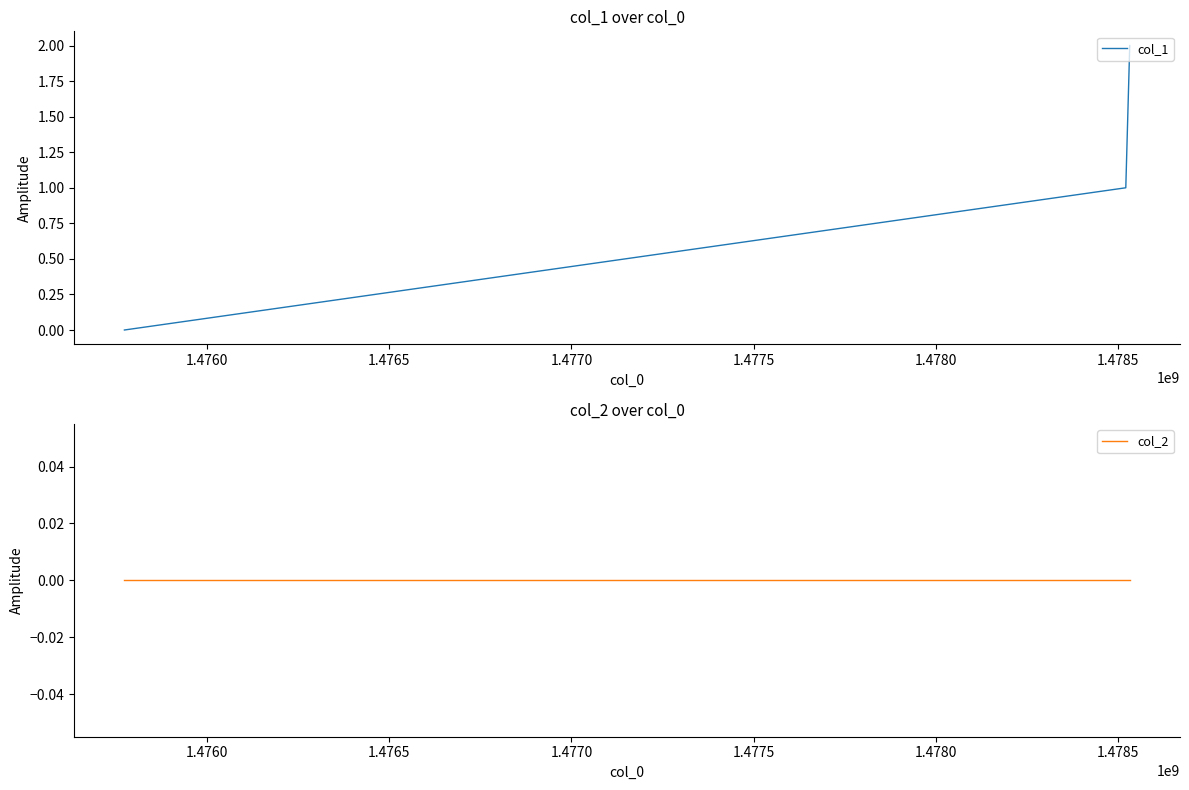

What is the average value of the col_1 series?

1